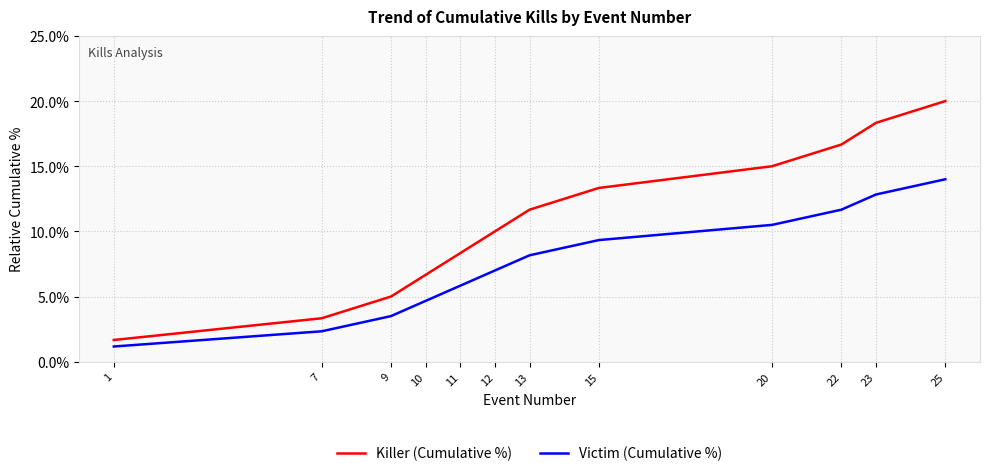

Rank the series at 20 from lowest to highest value.

Victim (Cumulative %), Killer (Cumulative %)